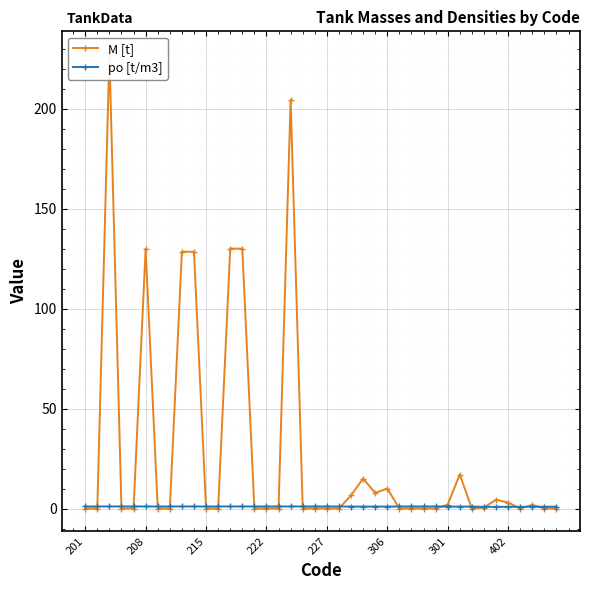

The value of M [t] at 29 is 0.0. True or false?

True